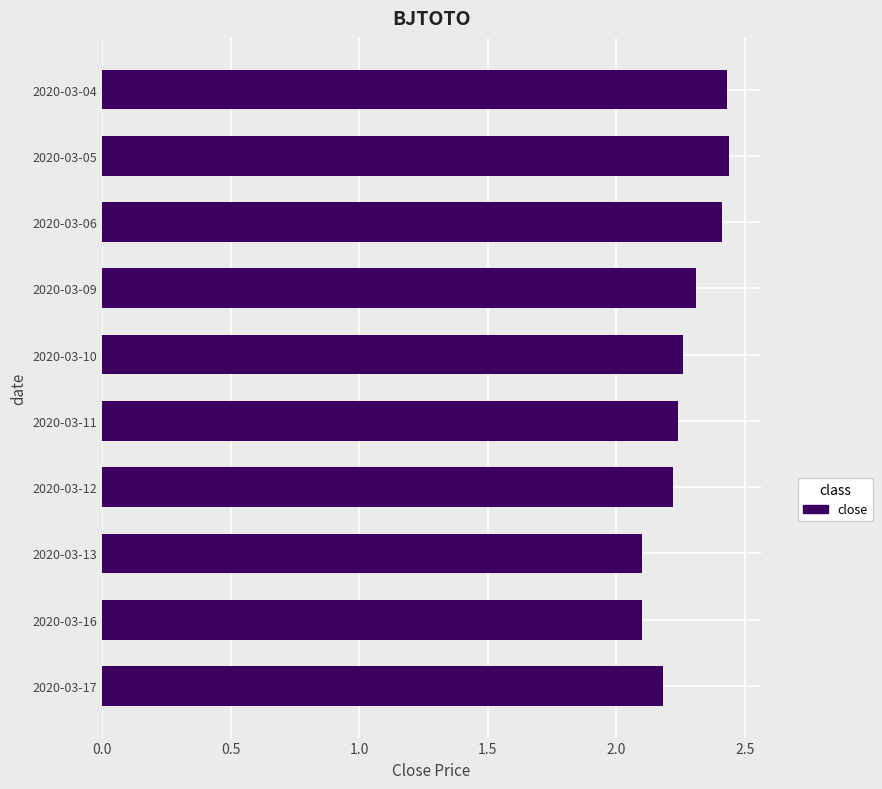

What is the ratio of the value at 2020-03-05 to the value at 2020-03-17?

1.1